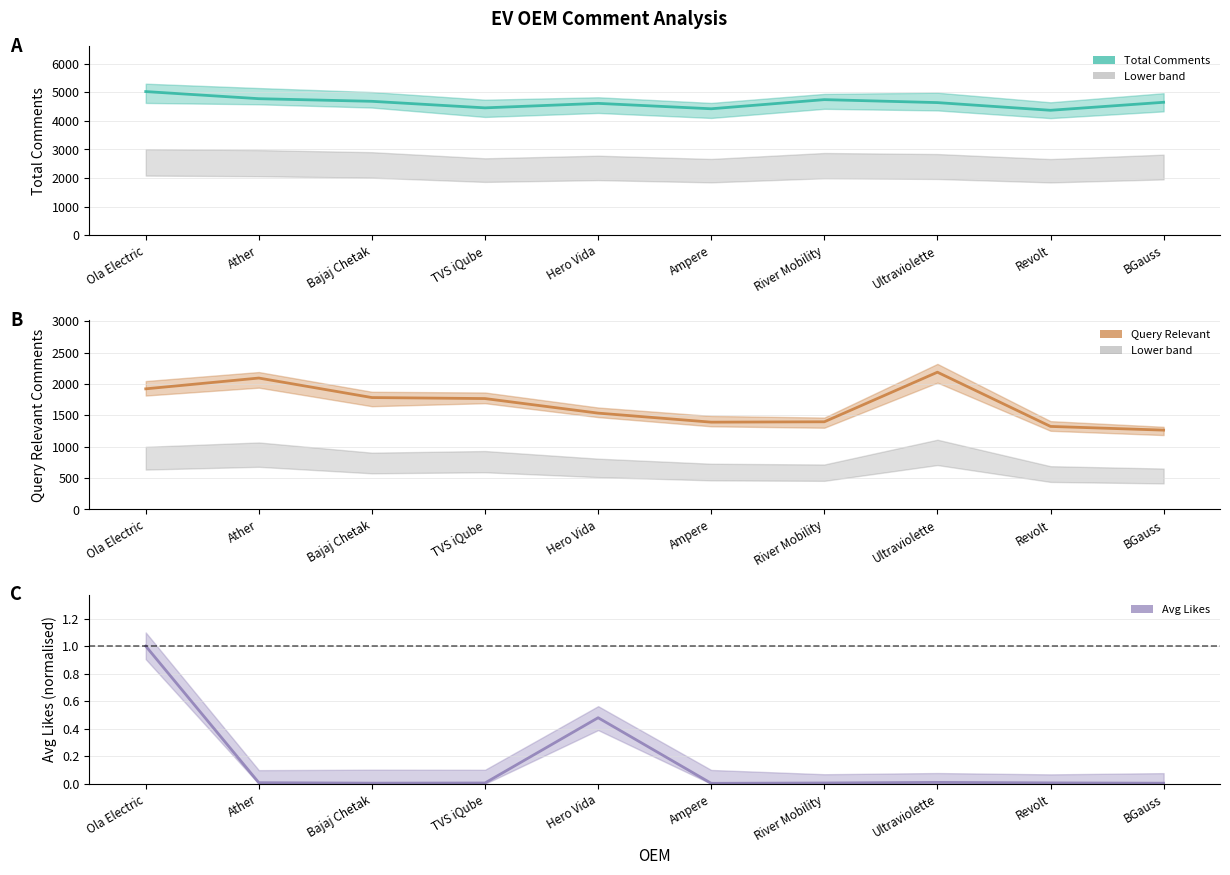

Which series has the widest spread of values?

Query_Relevant